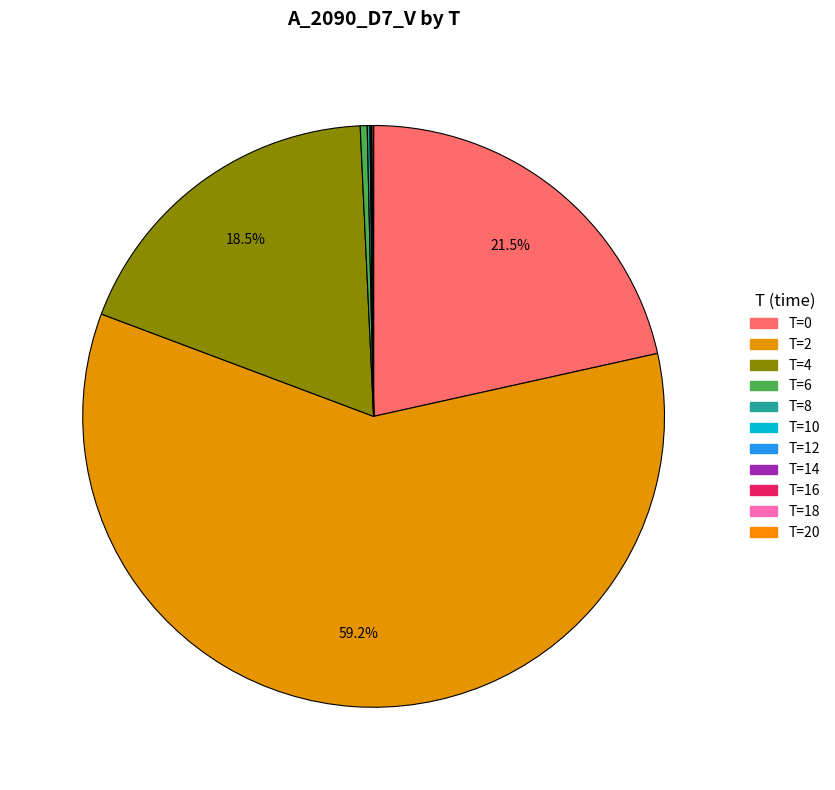

To the nearest percent, what is the difference between the largest and smallest slice percentages?

59%